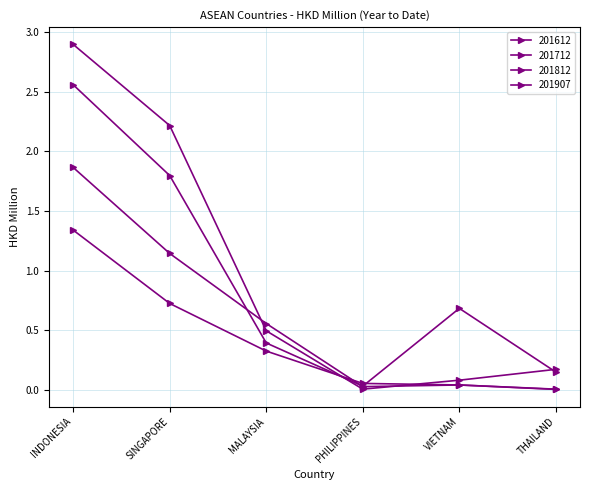

How many interior local valleys does the 201712 series have?

1